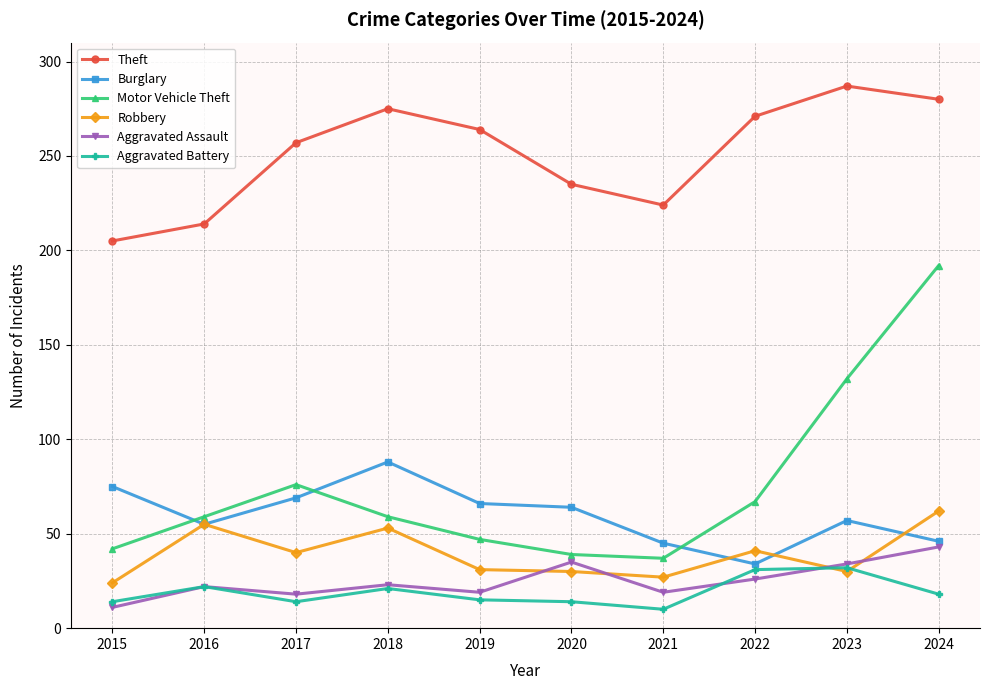

After their last crossing, which series has the higher values: Robbery or Aggravated Assault?

Robbery